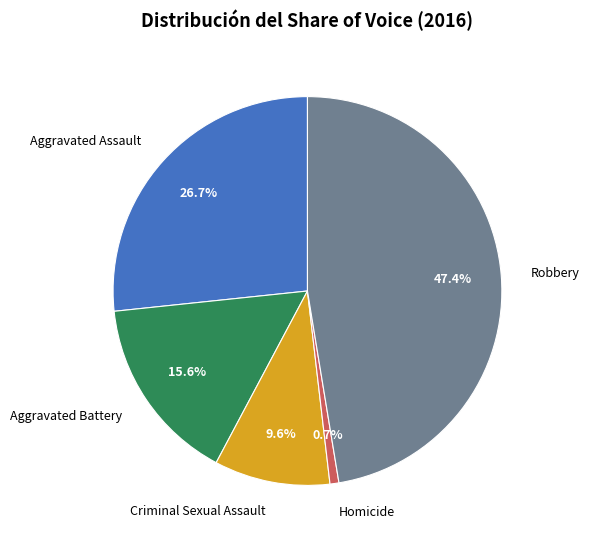

Does any single category account for the majority?

No